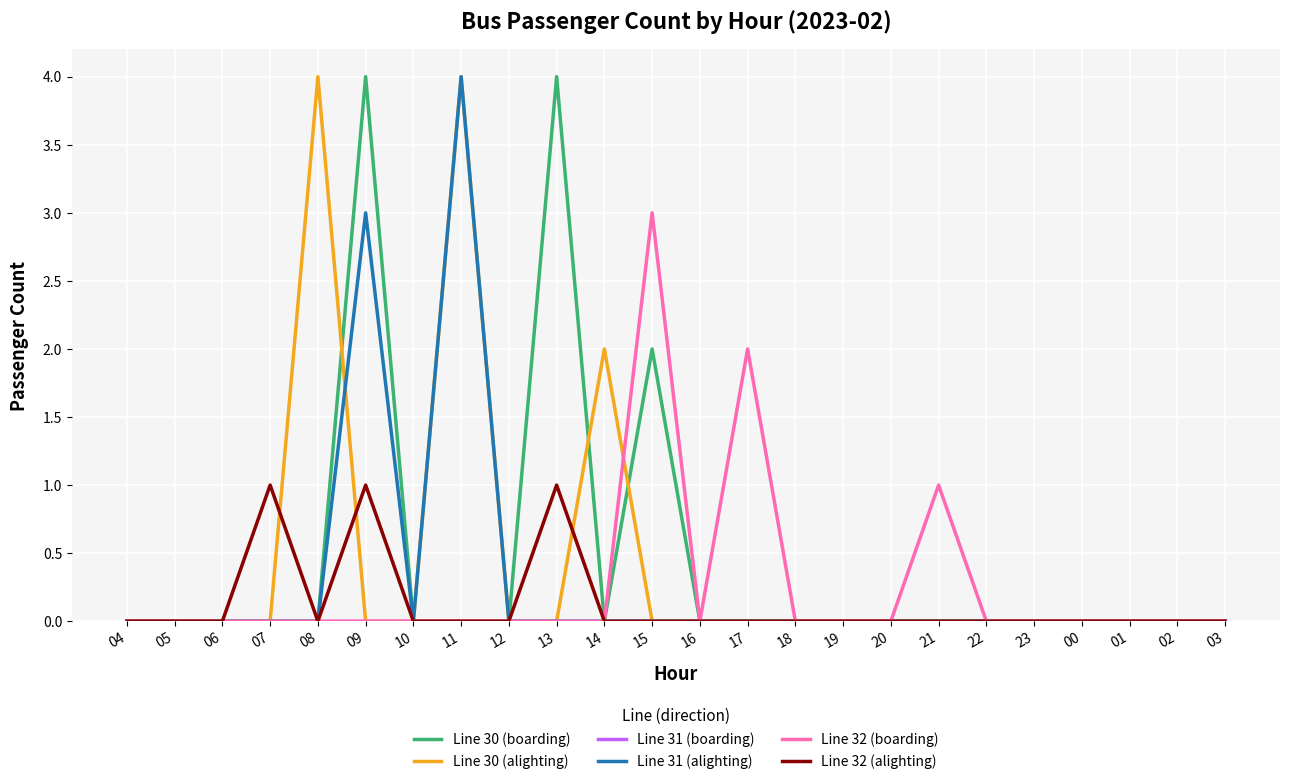

What position from the left is 00?

21